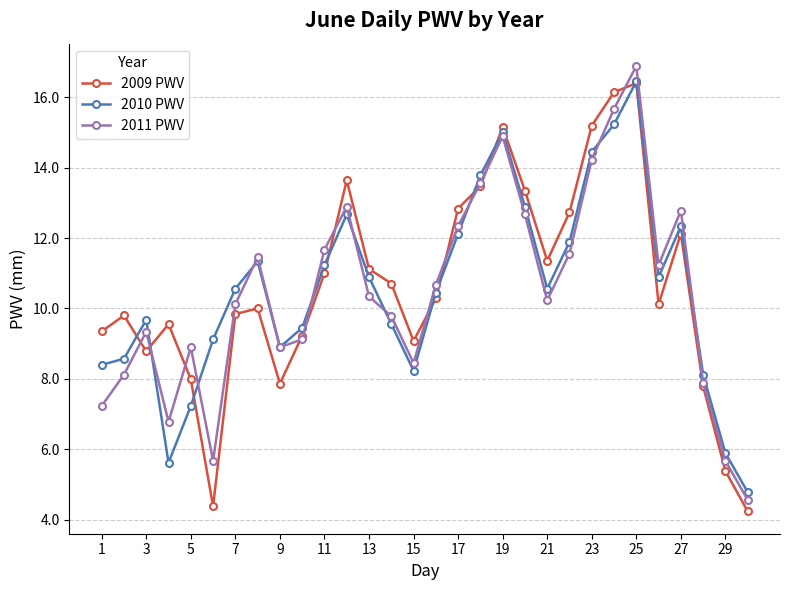

What is the value of the 2009 PWV point at the 11th from the left?

11.0